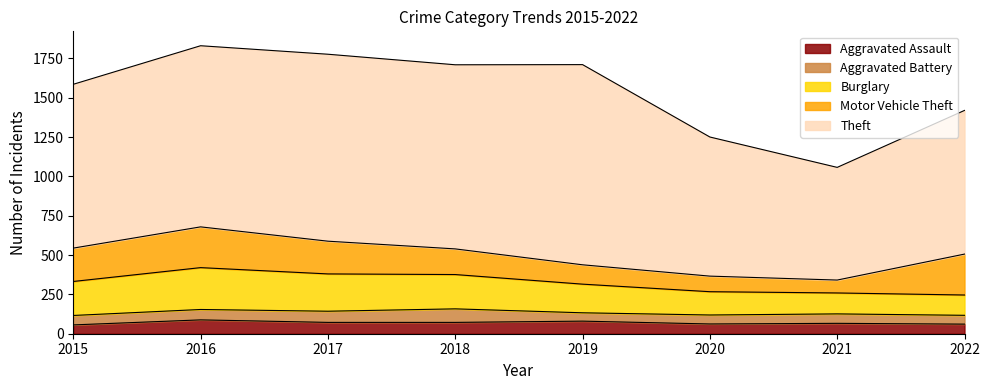

Is the value of Theft at 2022 greater than the value of Motor Vehicle Theft at 2019?

Yes